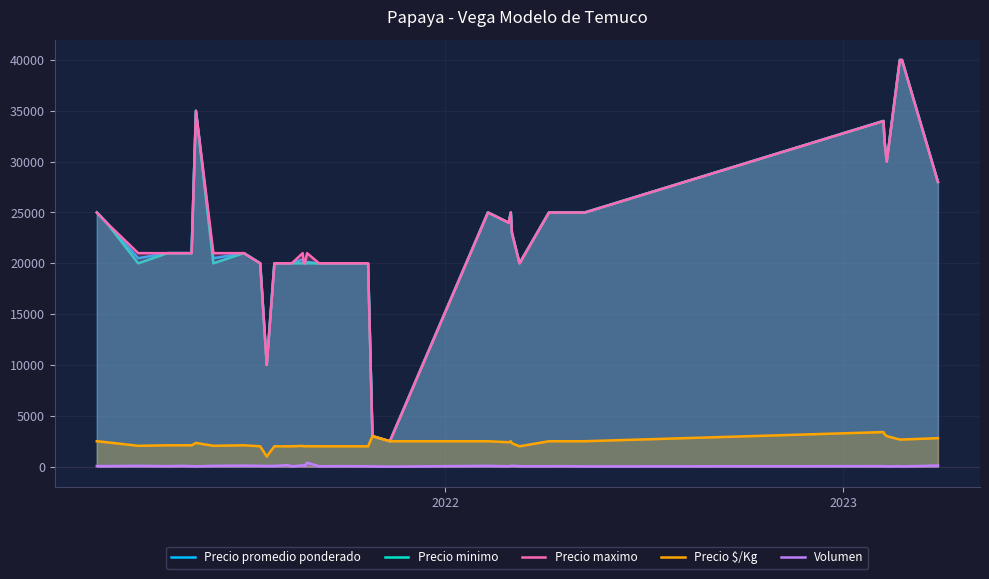

True or false: Precio $/Kg and Volumen cross at least once.

False